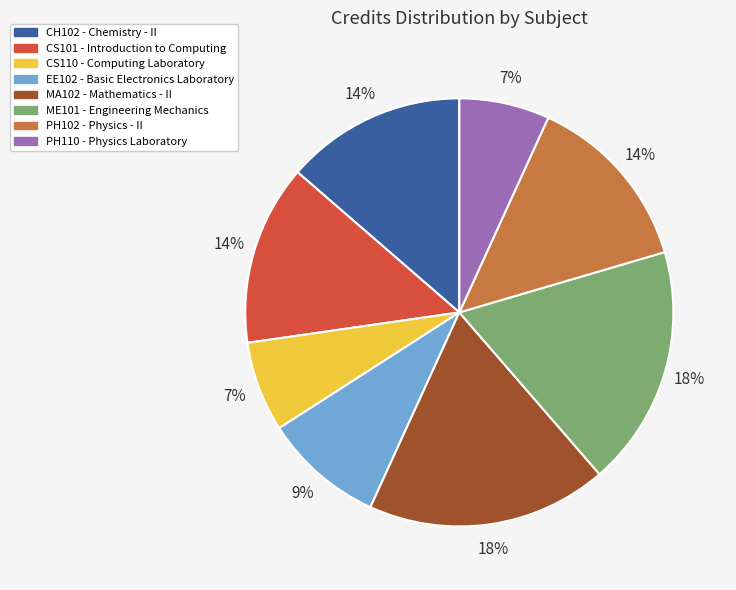

To the nearest percent, what is the average slice percentage?

12%